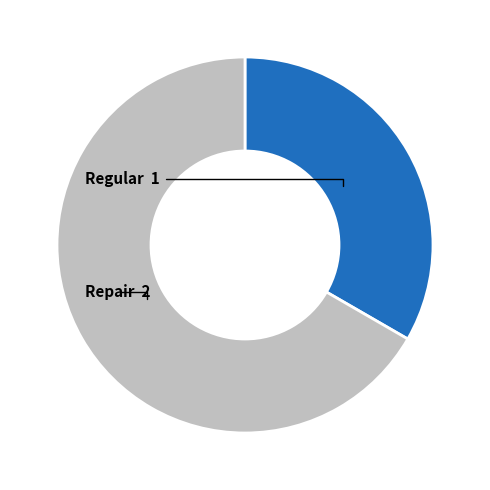

To the nearest percent, what is the average slice percentage?

50%